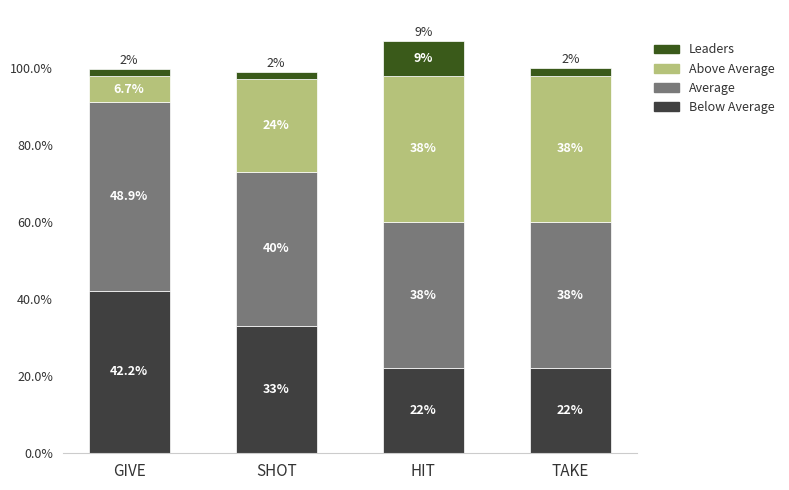

At which category is the sum across all series the highest?

HIT